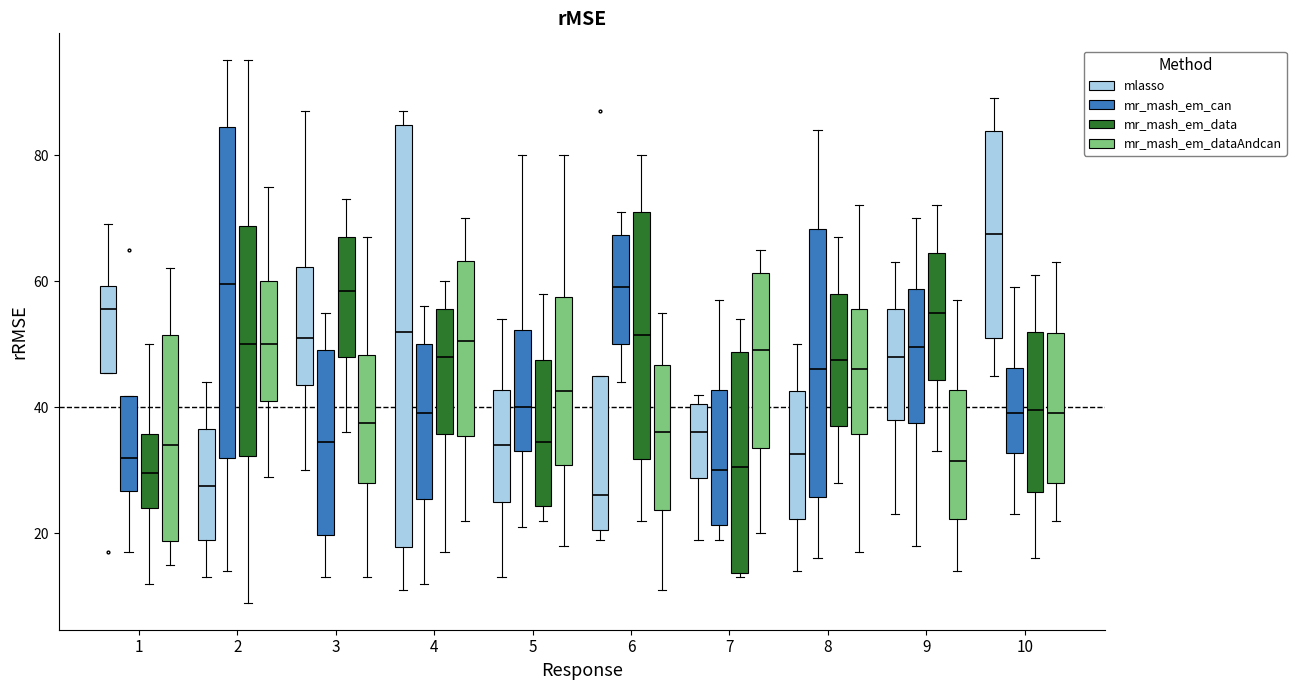

Reading left to right, transcribe this box plot: for each box, give where its median line is, the range the box spans, and where its two whiskers end, as read against the y-axis. The values are not printed on the chart, so give them approximately, as read against the axis.

1 (mlasso): median 56, box 46 to 60, whiskers 46 to 70
1 (mr_mash_em_can): median 32, box 26 to 42, whiskers 18 to 42
1 (mr_mash_em_data): median 30, box 24 to 36, whiskers 12 to 50
1 (mr_mash_em_dataAndcan): median 34, box 18 to 52, whiskers 16 to 62
2 (mlasso): median 28, box 20 to 36, whiskers 14 to 44
2 (mr_mash_em_can): median 60, box 32 to 84, whiskers 14 to 96
2 (mr_mash_em_data): median 50, box 32 to 68, whiskers 10 to 96
2 (mr_mash_em_dataAndcan): median 50, box 42 to 60, whiskers 30 to 76
3 (mlasso): median 52, box 44 to 62, whiskers 30 to 88
3 (mr_mash_em_can): median 34, box 20 to 50, whiskers 14 to 56
3 (mr_mash_em_data): median 58, box 48 to 68, whiskers 36 to 74
3 (mr_mash_em_dataAndcan): median 38, box 28 to 48, whiskers 14 to 68
4 (mlasso): median 52, box 18 to 84, whiskers 12 to 88
4 (mr_mash_em_can): median 40, box 26 to 50, whiskers 12 to 56
4 (mr_mash_em_data): median 48, box 36 to 56, whiskers 18 to 60
4 (mr_mash_em_dataAndcan): median 50, box 36 to 64, whiskers 22 to 70
5 (mlasso): median 34, box 26 to 42, whiskers 14 to 54
5 (mr_mash_em_can): median 40, box 34 to 52, whiskers 22 to 80
5 (mr_mash_em_data): median 34, box 24 to 48, whiskers 22 to 58
5 (mr_mash_em_dataAndcan): median 42, box 30 to 58, whiskers 18 to 80
6 (mlasso): median 26, box 20 to 46, whiskers 20 (just below the box's lower edge) to 46
6 (mr_mash_em_can): median 60, box 50 to 68, whiskers 44 to 72
6 (mr_mash_em_data): median 52, box 32 to 72, whiskers 22 to 80
6 (mr_mash_em_dataAndcan): median 36, box 24 to 46, whiskers 12 to 56
7 (mlasso): median 36, box 28 to 40, whiskers 20 to 42
7 (mr_mash_em_can): median 30, box 22 to 42, whiskers 20 to 58
7 (mr_mash_em_data): median 30, box 14 to 48, whiskers 14 (just below the box's lower edge) to 54
7 (mr_mash_em_dataAndcan): median 50, box 34 to 62, whiskers 20 to 66
8 (mlasso): median 32, box 22 to 42, whiskers 14 to 50
8 (mr_mash_em_can): median 46, box 26 to 68, whiskers 16 to 84
8 (mr_mash_em_data): median 48, box 38 to 58, whiskers 28 to 68
8 (mr_mash_em_dataAndcan): median 46, box 36 to 56, whiskers 18 to 72
9 (mlasso): median 48, box 38 to 56, whiskers 24 to 64
9 (mr_mash_em_can): median 50, box 38 to 58, whiskers 18 to 70
9 (mr_mash_em_data): median 56, box 44 to 64, whiskers 34 to 72
9 (mr_mash_em_dataAndcan): median 32, box 22 to 42, whiskers 14 to 58
10 (mlasso): median 68, box 52 to 84, whiskers 46 to 90
10 (mr_mash_em_can): median 40, box 32 to 46, whiskers 24 to 60
10 (mr_mash_em_data): median 40, box 26 to 52, whiskers 16 to 62
10 (mr_mash_em_dataAndcan): median 40, box 28 to 52, whiskers 22 to 64